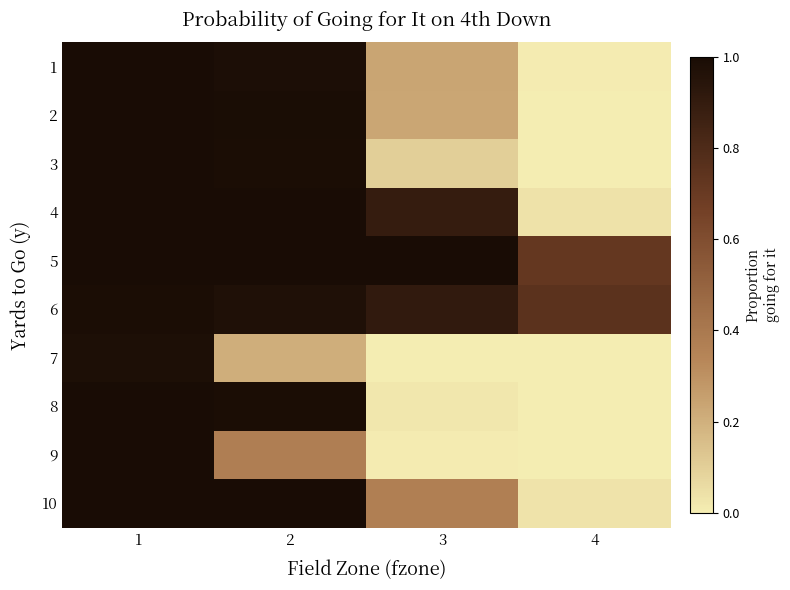

At 1, list the series in order from largest to smallest.

1, 2, 3, 4, 5, 8, 10, 9, 6, 7